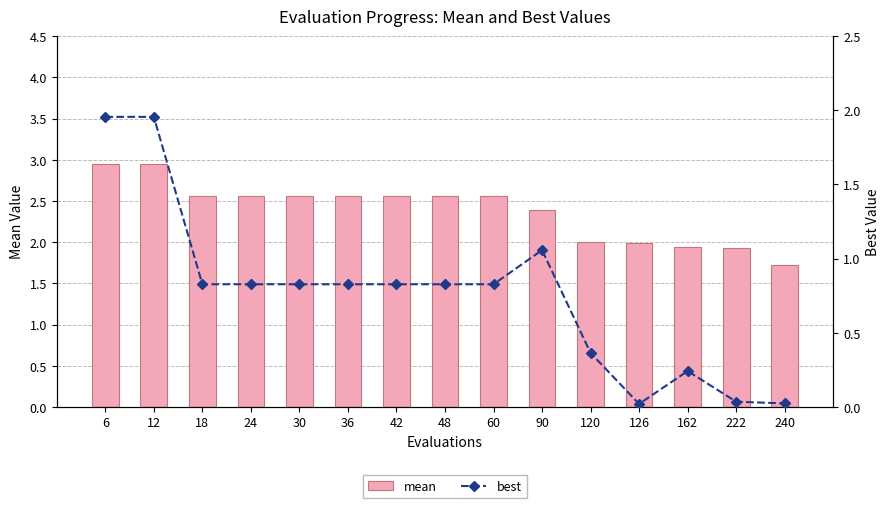

At how many categories does at least one series exceed 2?

11